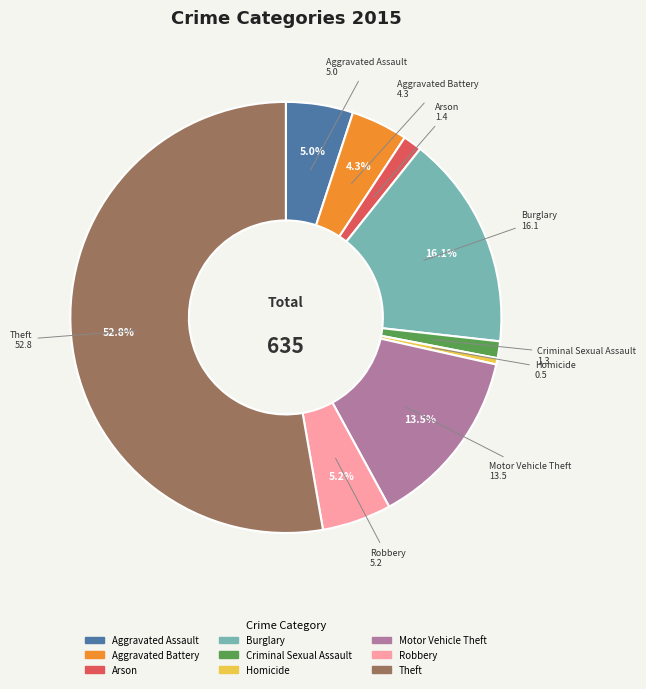

Which category has the biggest portion of the pie?

Theft